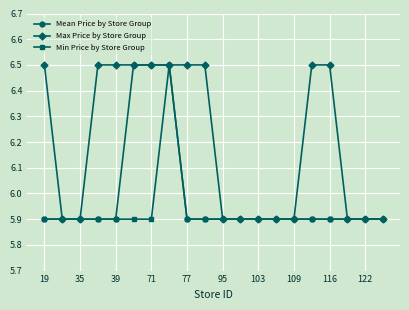

Which series has the largest total across all categories?

Max Price by Store Group